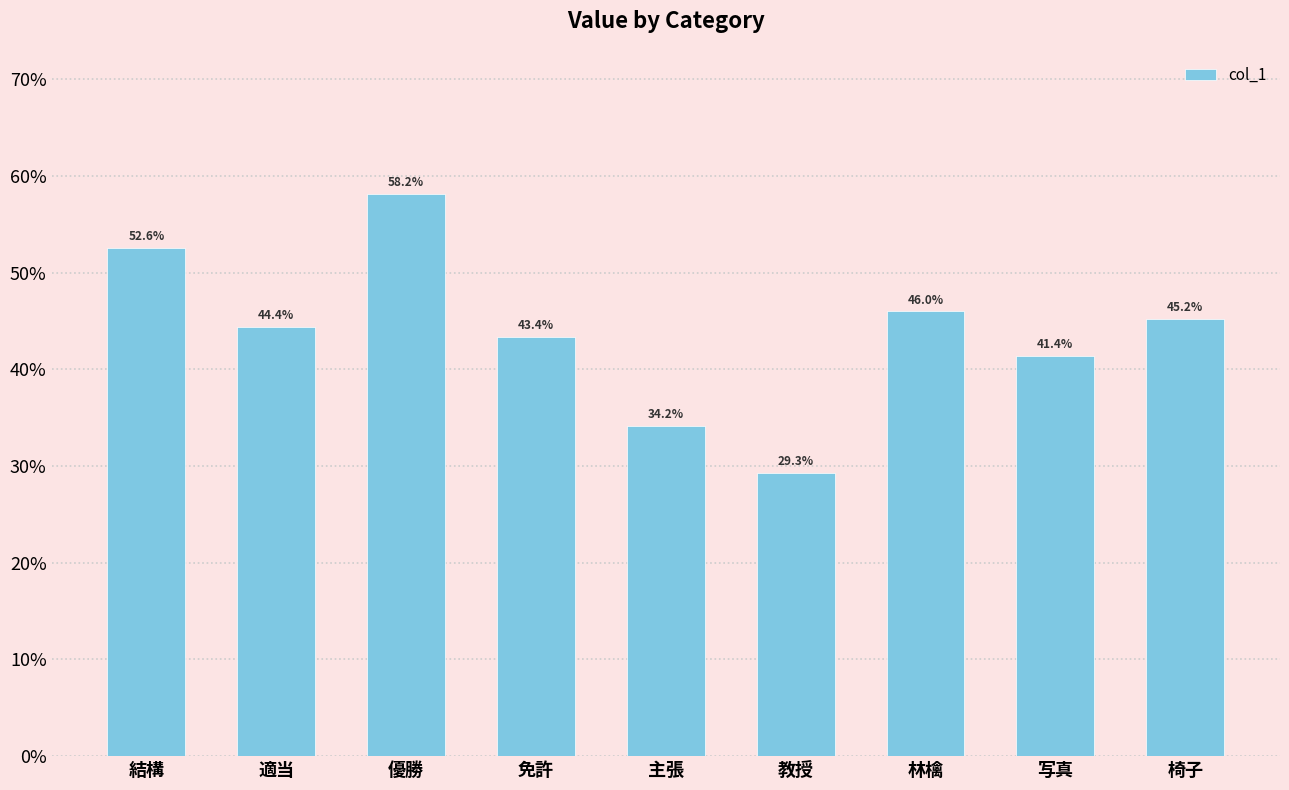

Are the bars horizontal?

No